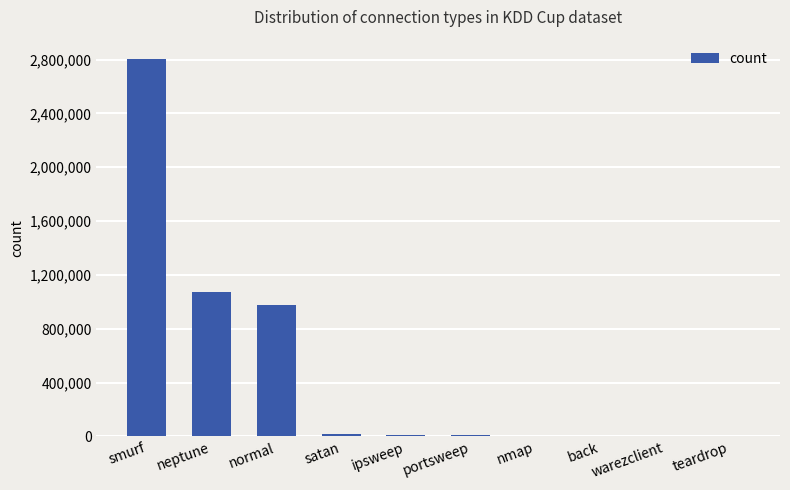

At which label does the data first exceed 12481?

smurf